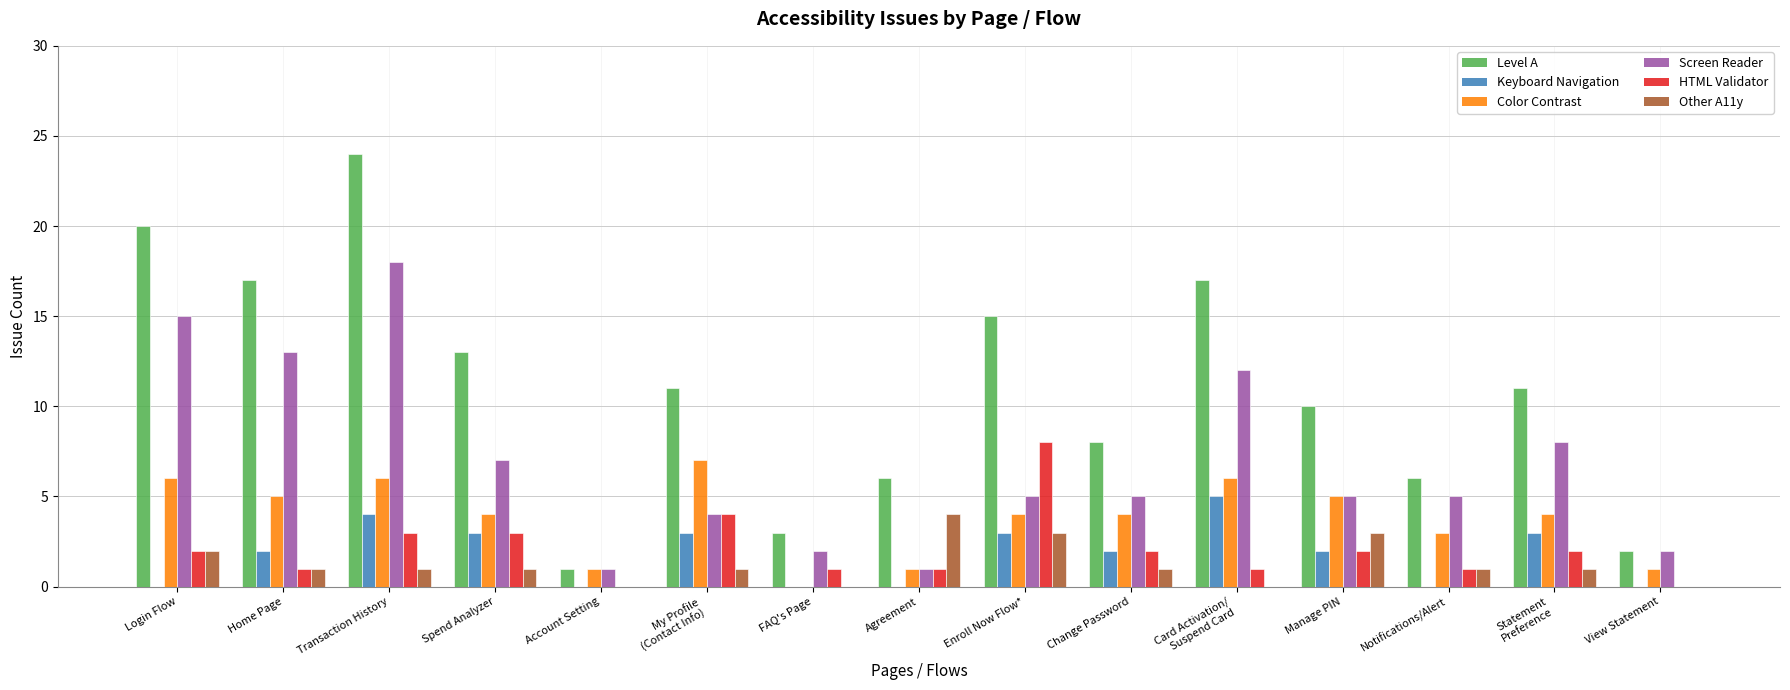

What is the spread (max minus min) of values at My Profile
(Contact Info)?

10